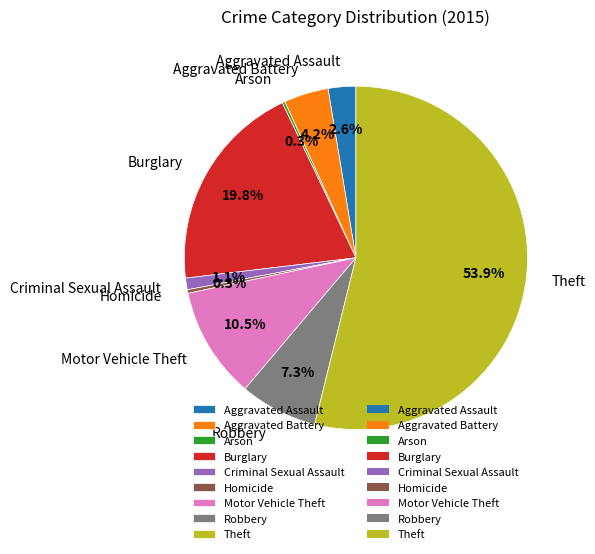

What percentage is NOT represented by Theft?

46.1%